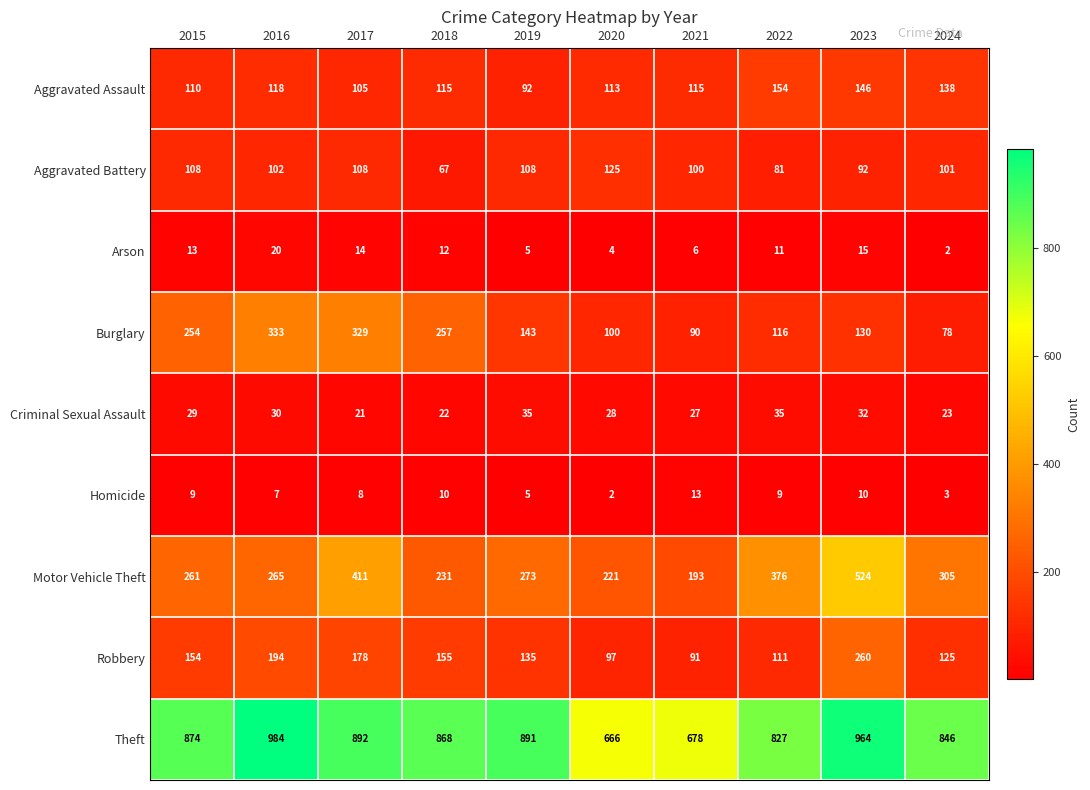

What value does the Robbery series have at 2022?

111